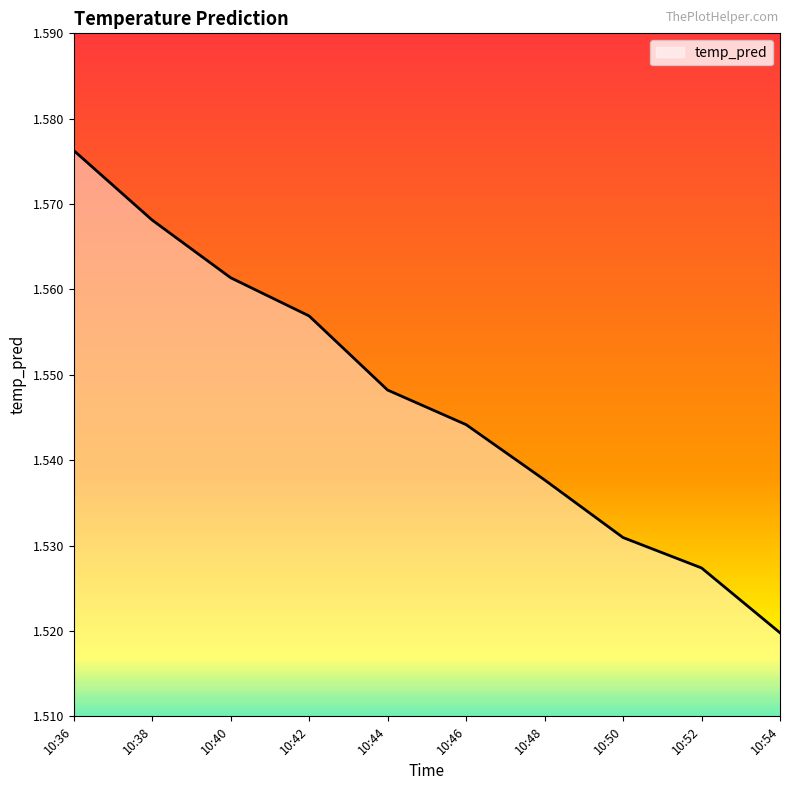

True or false: the data shows 2.6 at 10:50.

False